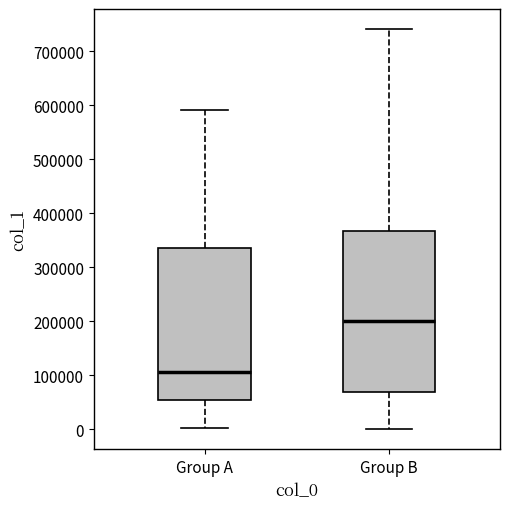

Reading left to right, read every box against the y-axis: the position of its median line, the range the box covers, and the ends of its whiskers. The values are not printed on the chart, so give them approximately, as read against the axis.

Group A: median 110000, box 50000 to 340000, whiskers 0 to 590000
Group B: median 200000, box 70000 to 370000, whiskers 0 to 740000